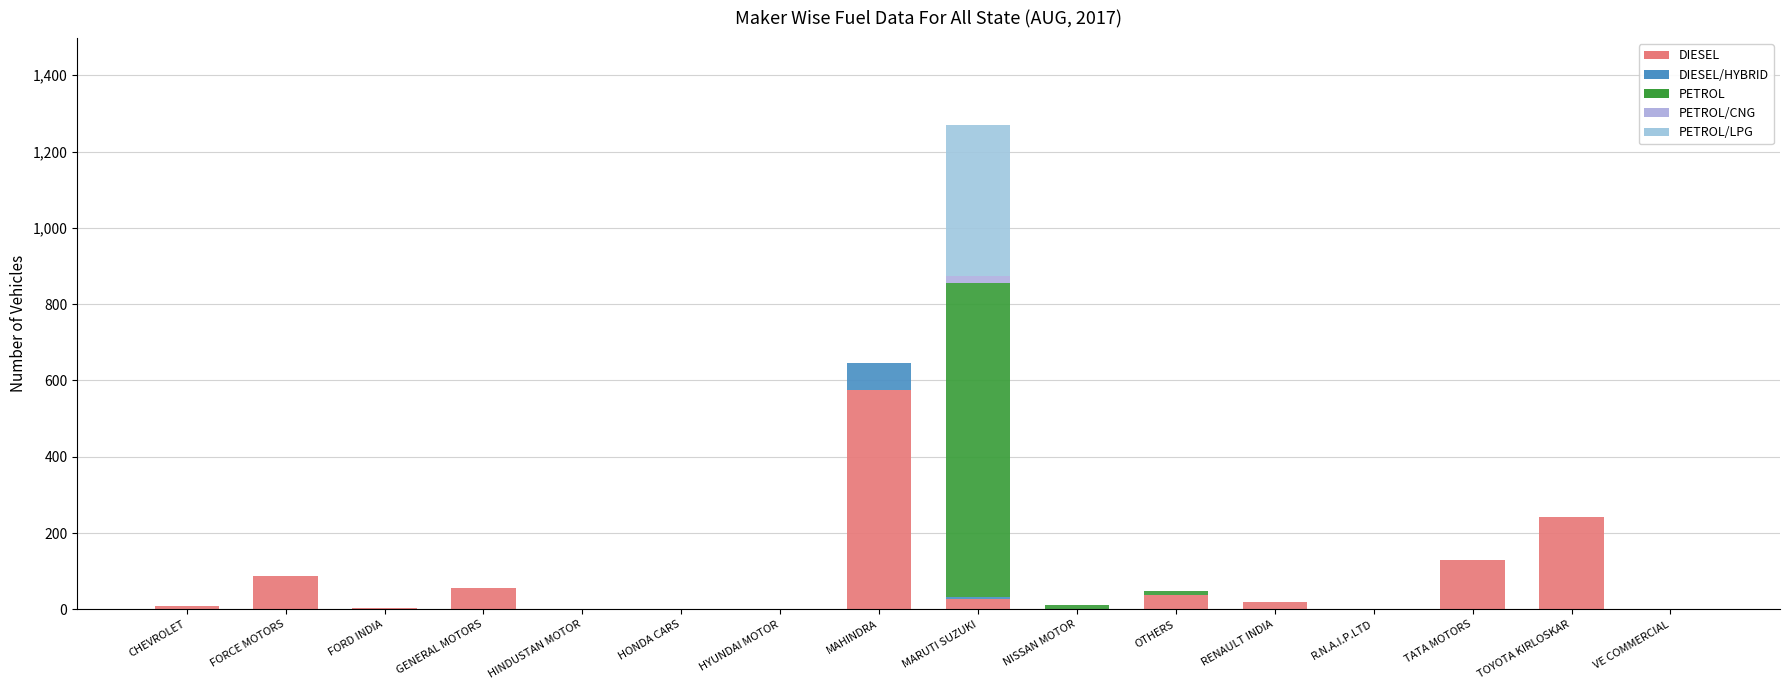

What are all the series names shown in the legend?

DIESEL, DIESEL/HYBRID, PETROL, PETROL/CNG, PETROL/LPG